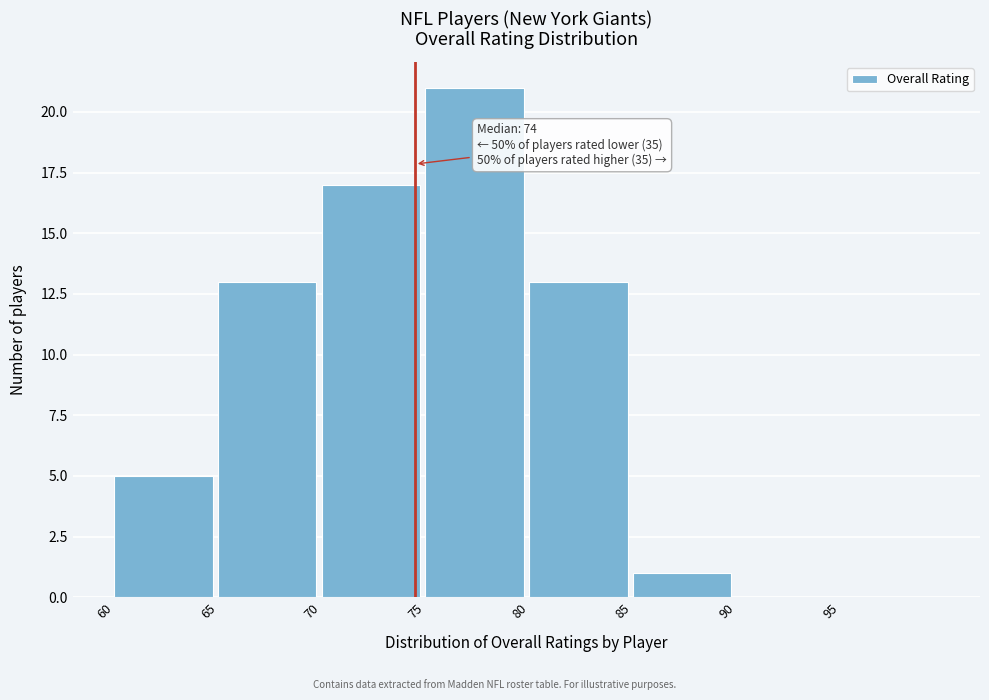

Over which range of the x-axis is the bar tallest?

75 to 80